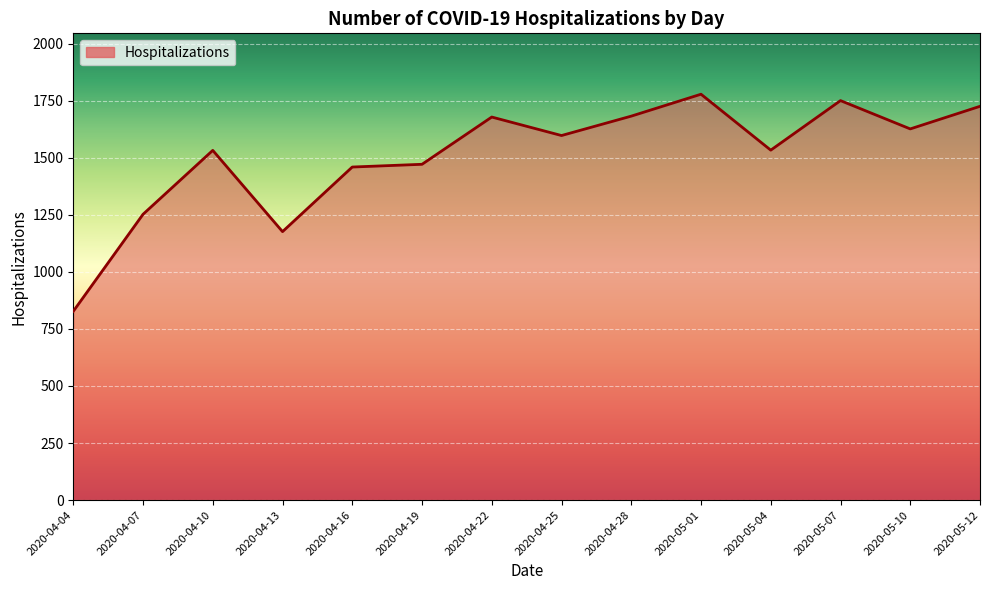

True or false: there are more than 1 points higher than both neighbors.

True